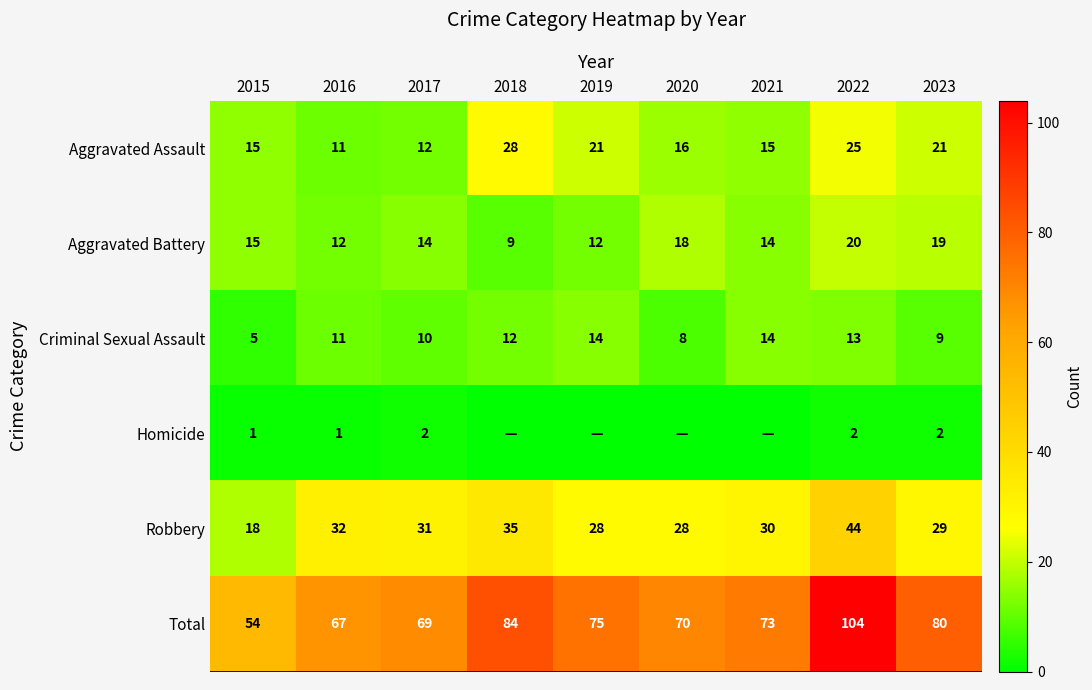

At which label is Robbery closest to 31?

2017